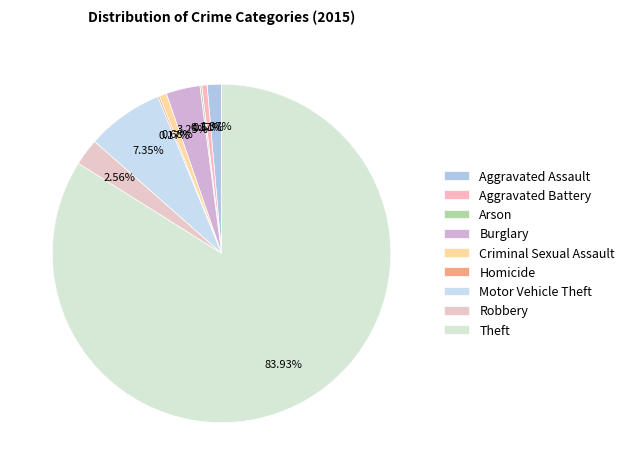

Is there a majority slice in this chart?

Yes